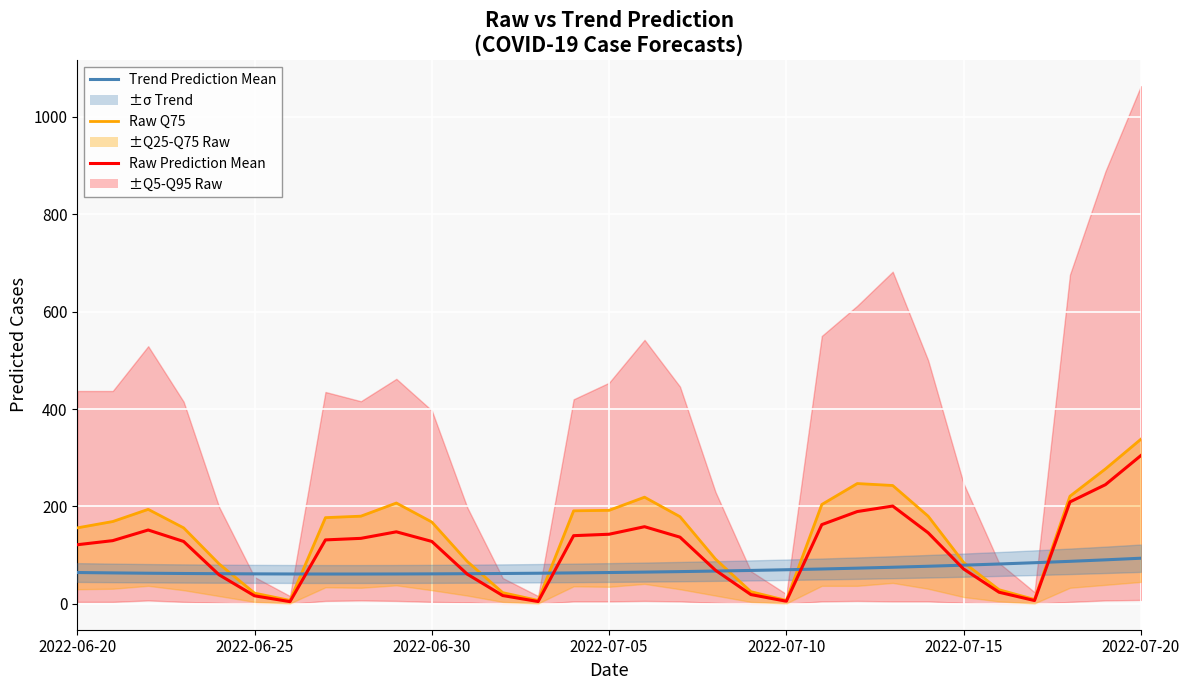

What is the label of the 4th point from the left?

2022-07-05